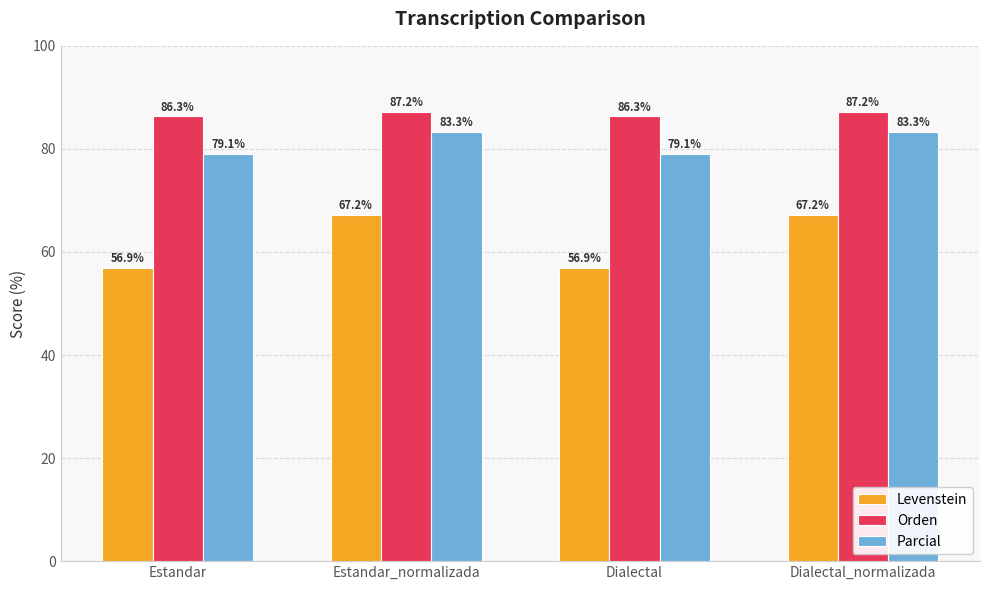

What is the spread (max minus min) of values at Dialectal_normalizada?

20.0